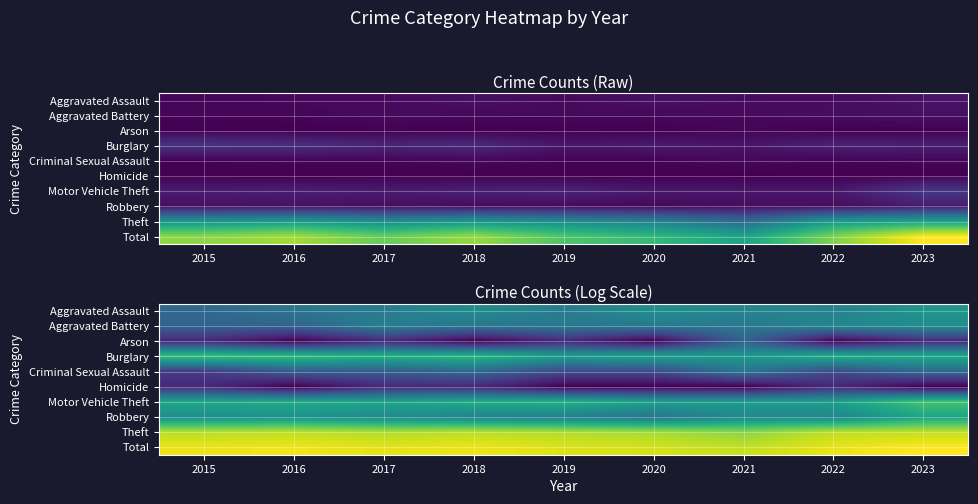

Is it true that Total equals 2.8 at 2019?

False